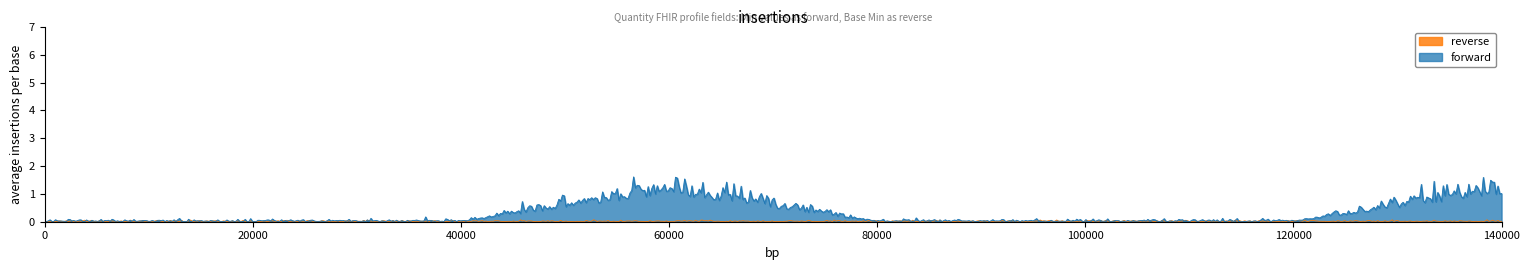

List the series in order of their peak value, lowest first.

reverse, forward